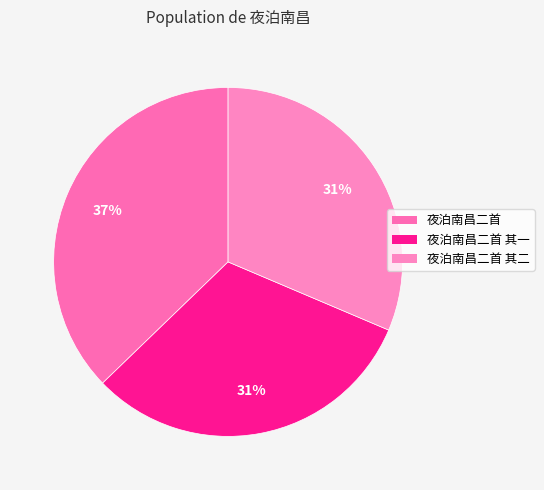

Count the number of slices in the pie.

3